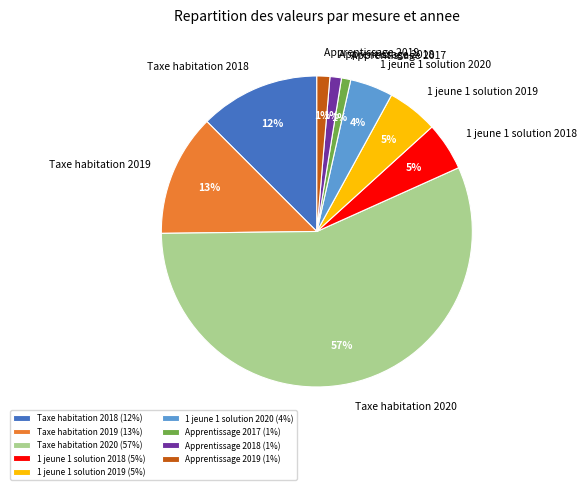

What percentage is the Apprentissage 2018 slice, to the nearest percent?

1%